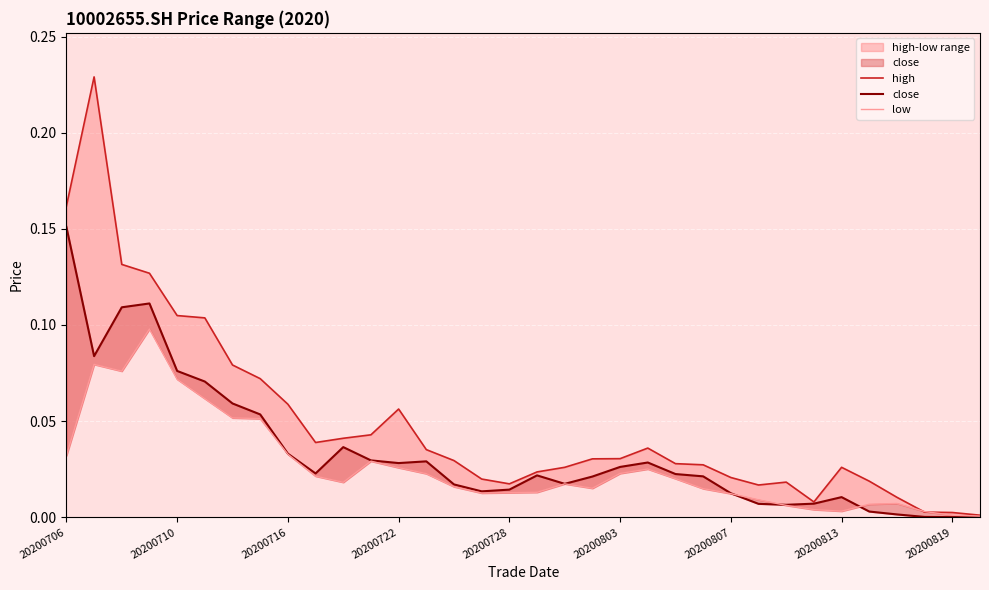

What is the total value across all series at 23?

0.1